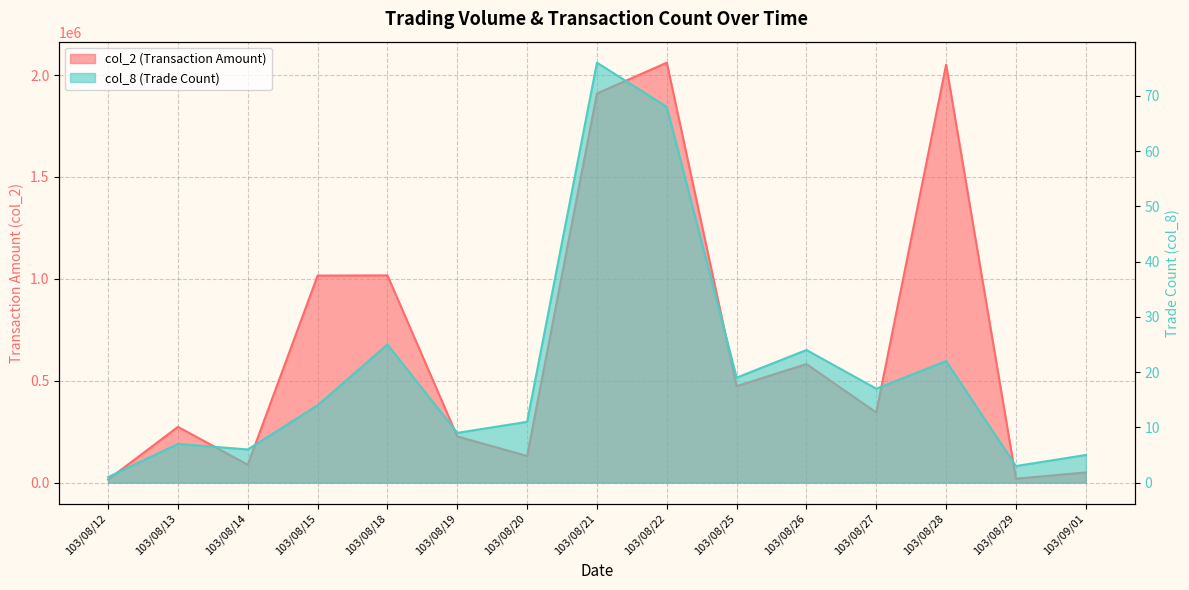

Between 103/08/19 and 103/08/26, which is larger?

103/08/26